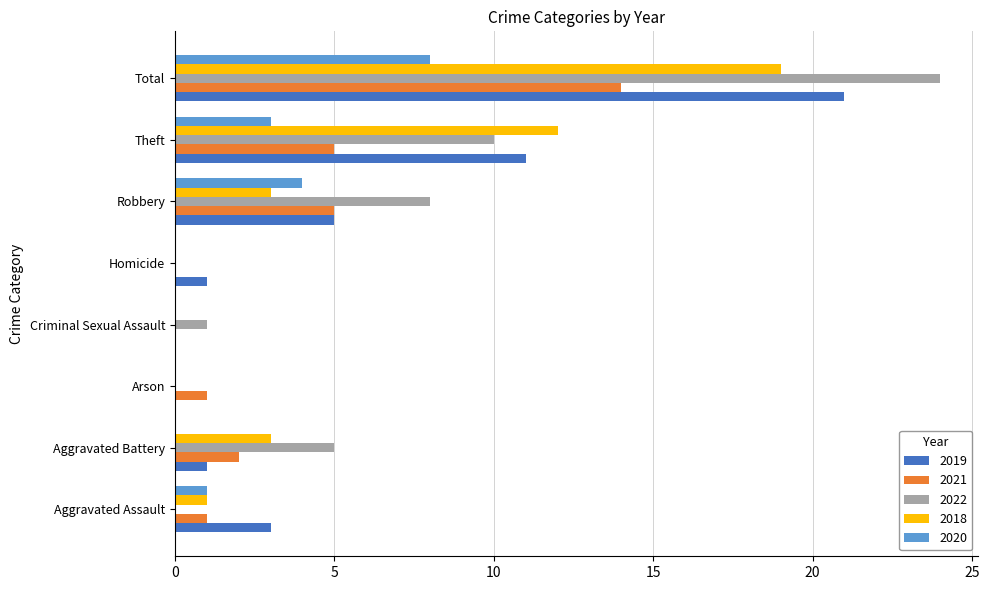

Which category has the highest value across all series?

Total